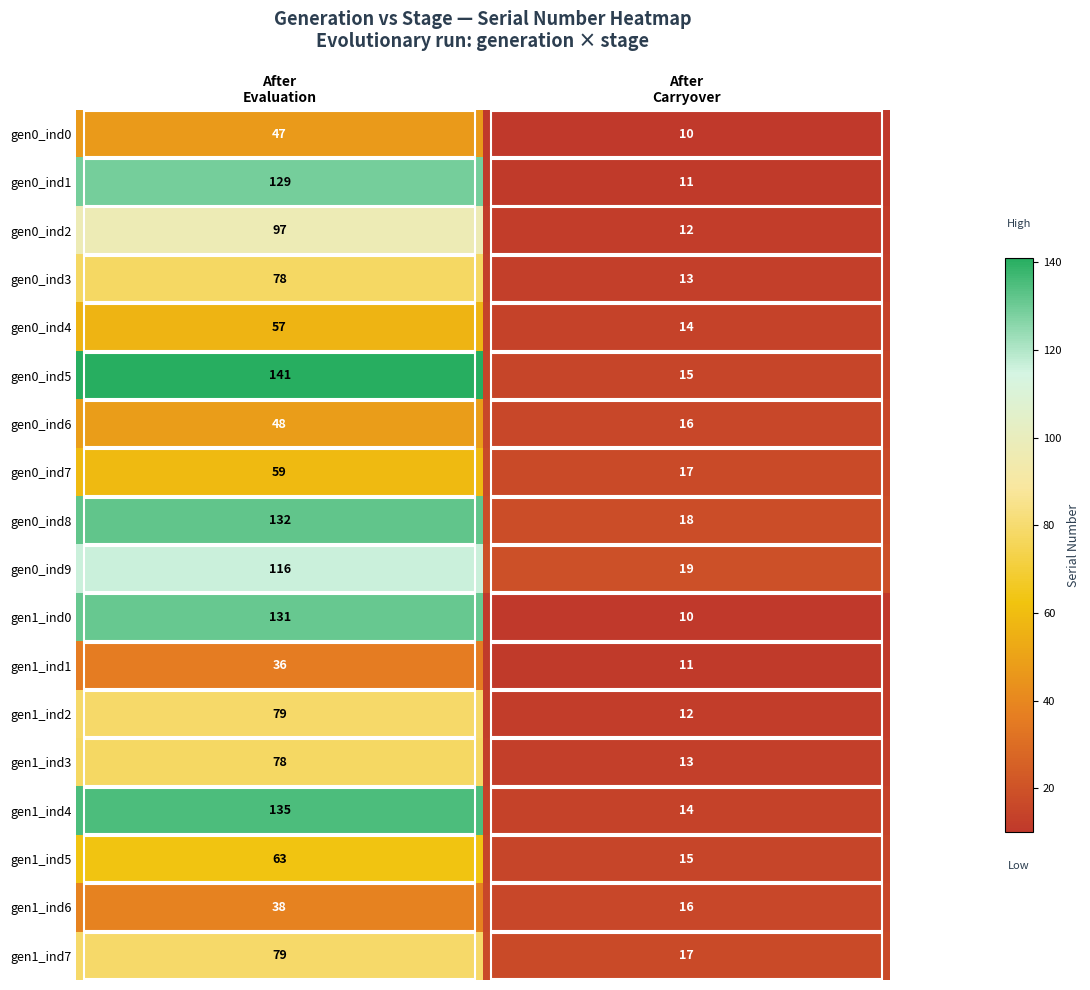

What is the sum of all gen1_ind7 values?

96